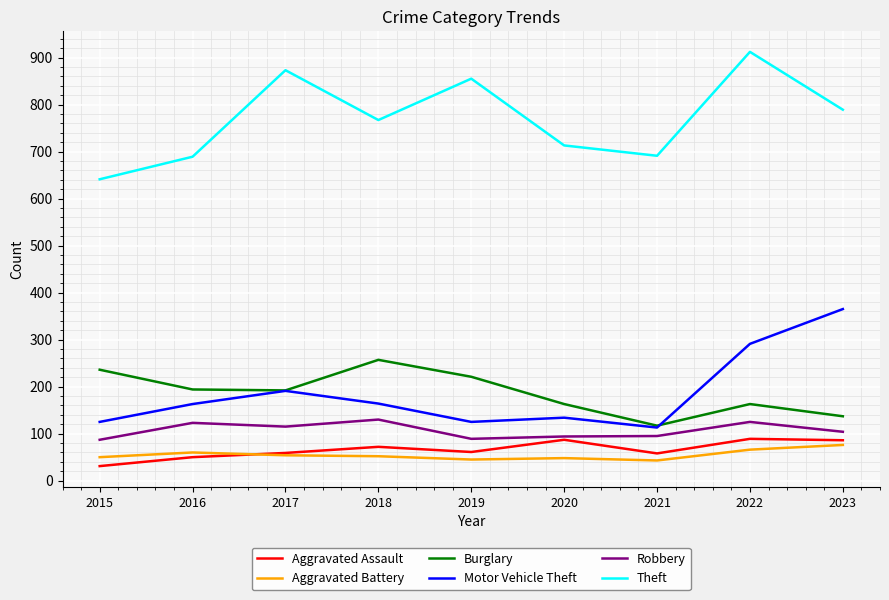

True or false: Burglary has more than 0 points higher than both neighbors.

True